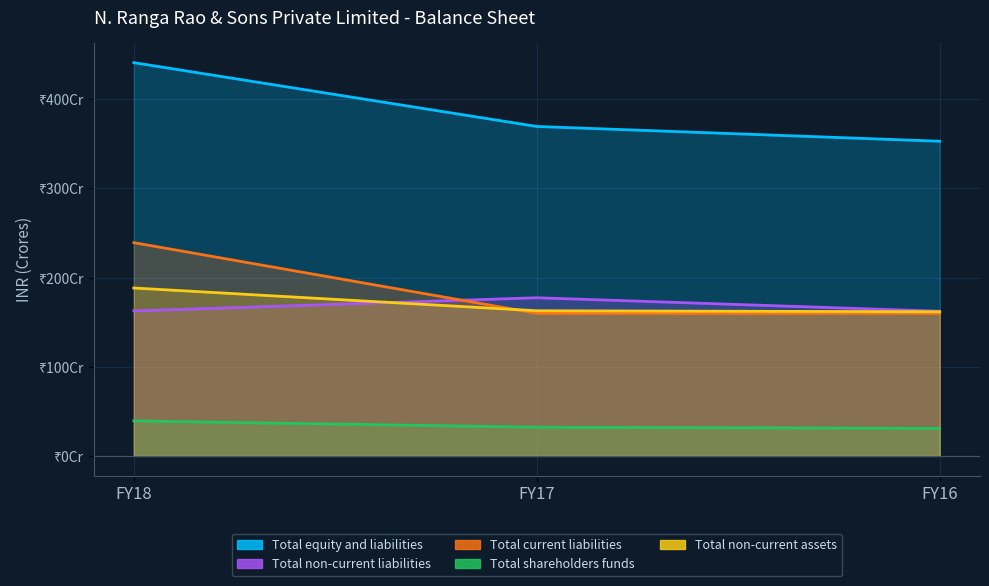

Between FY18 and FY16, which series saw the biggest shift?

Total equity and liabilities